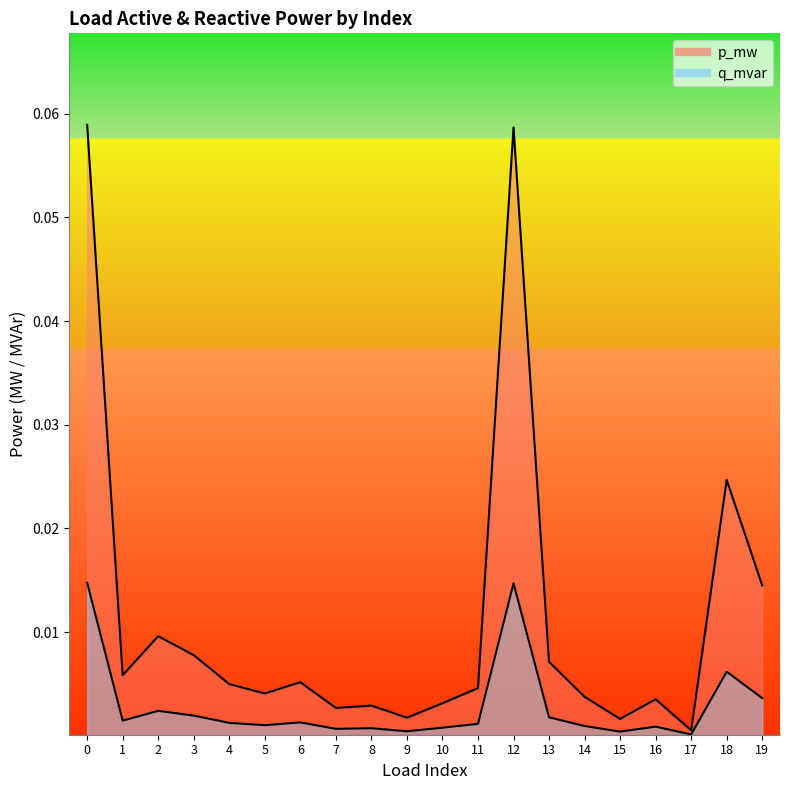

What are all the series names shown in the legend?

p_mw, q_mvar